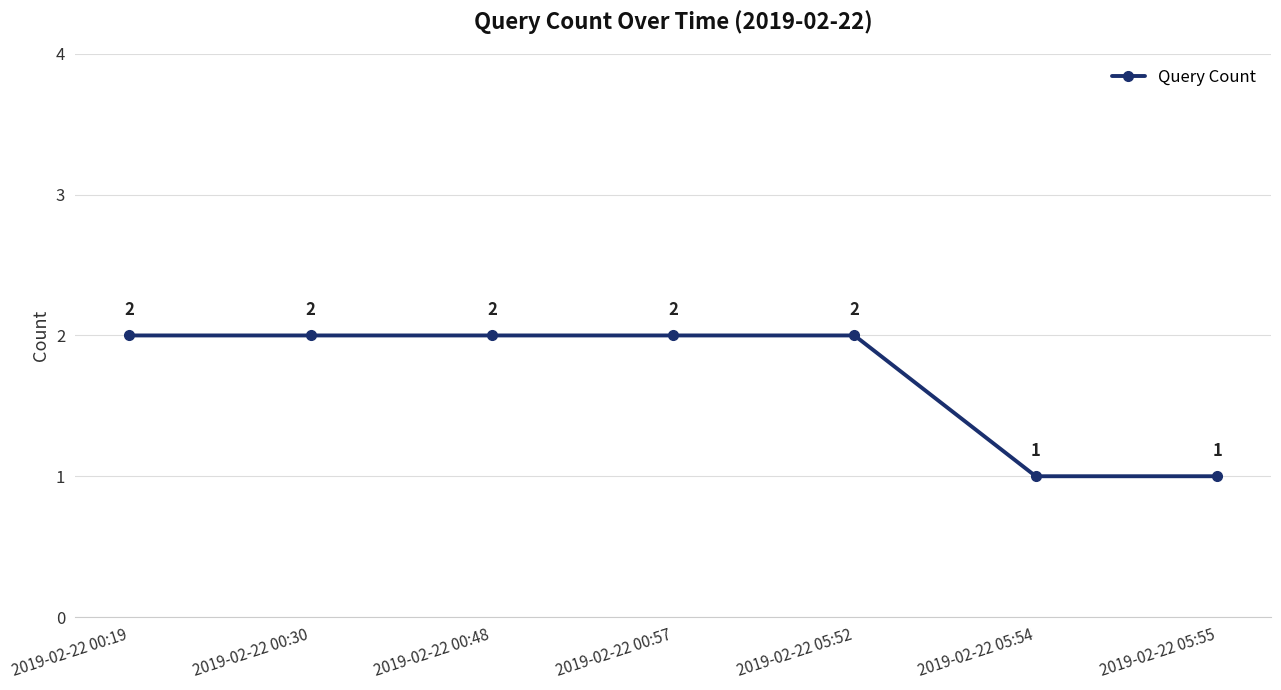

What is the sum of all values?

12